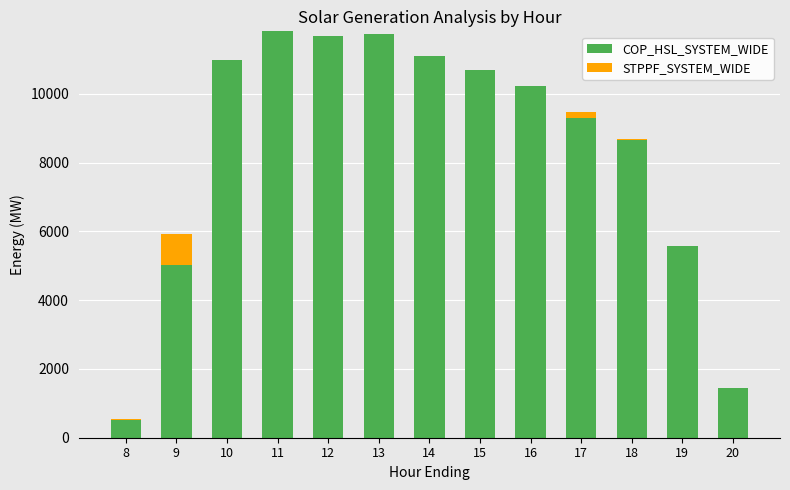

The value of COP_HSL_SYSTEM_WIDE at 12 is 11696.5. True or false?

True